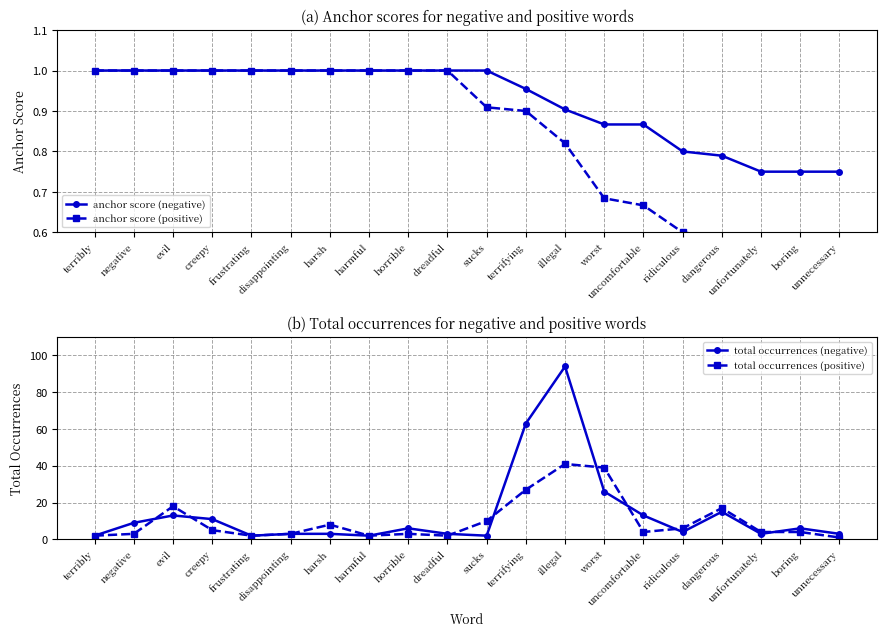

How many categories are shown in the chart?

20